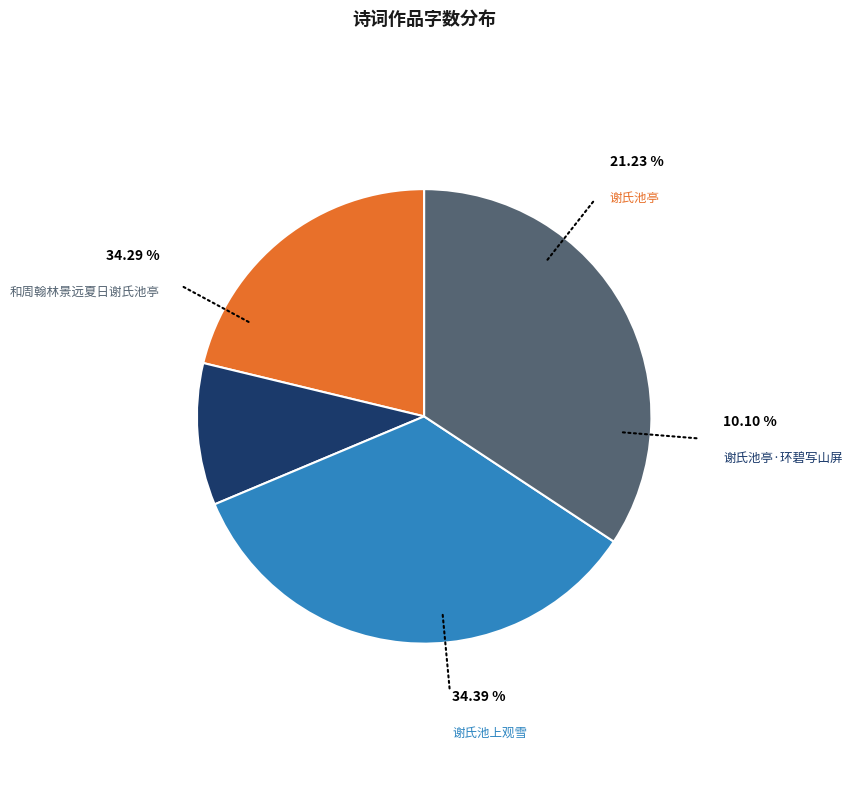

Does any single category account for the majority?

No